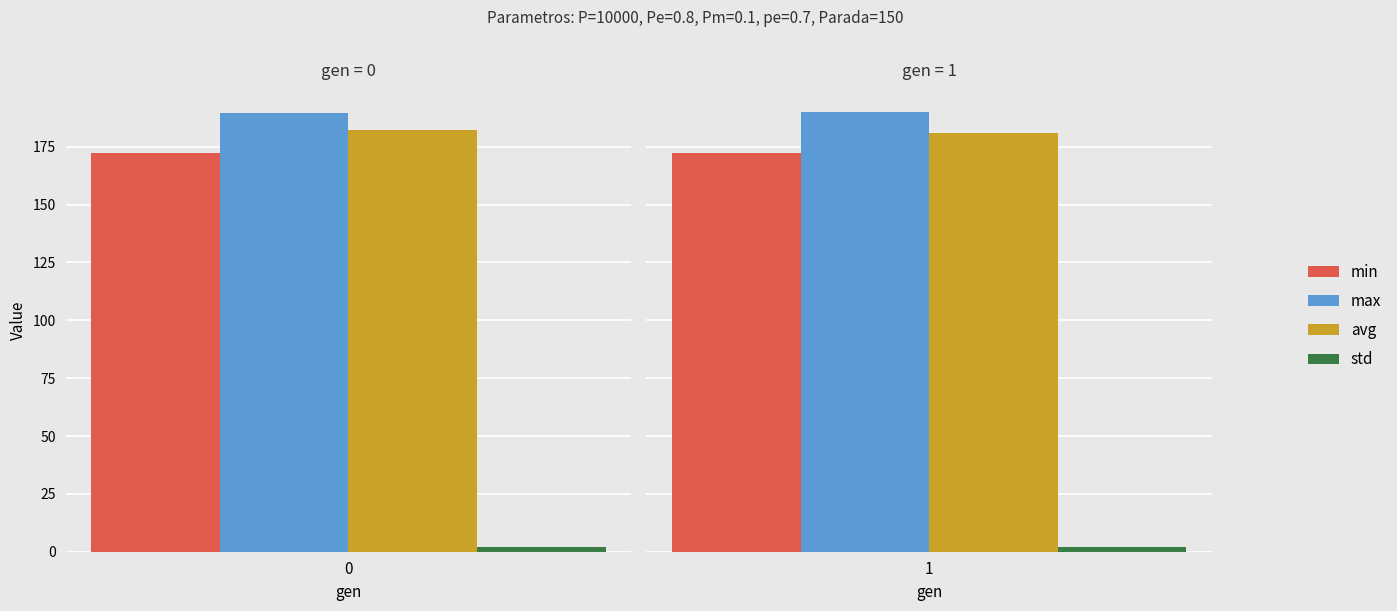

Which category has the lowest value in the std series?

1